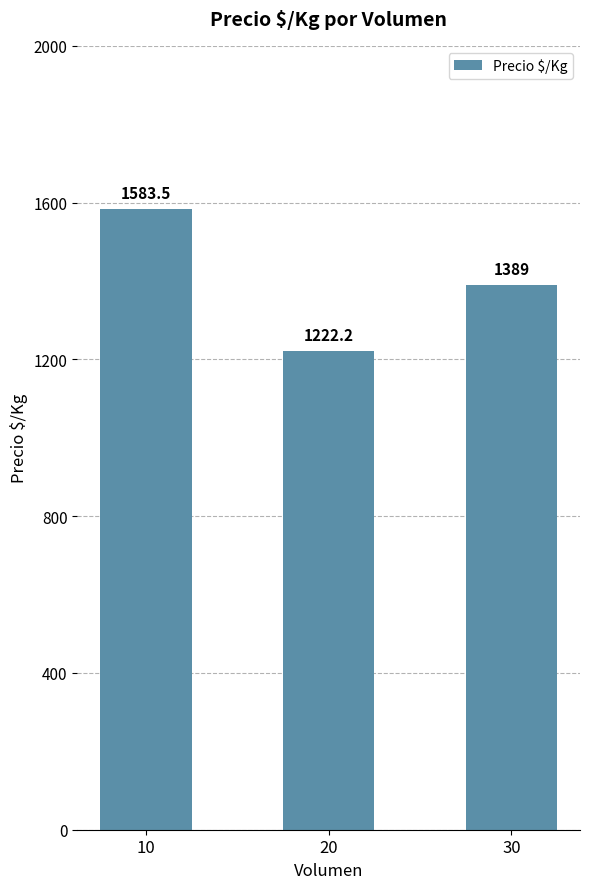

Is it true that the value at 30 is 1913.1?

False